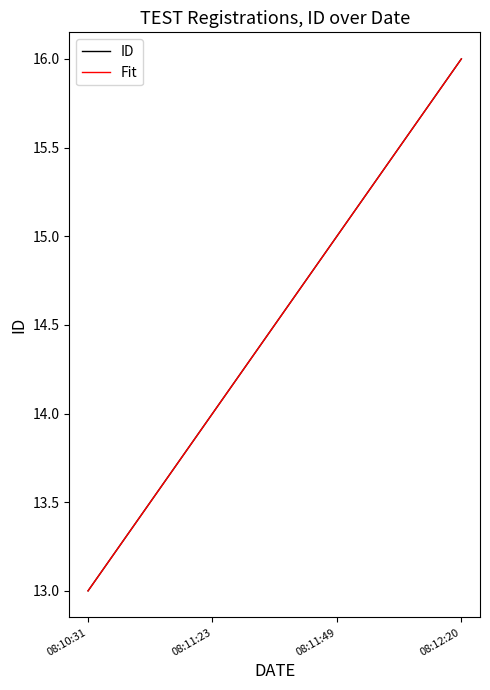

What position from the right is 08:11:49?

2